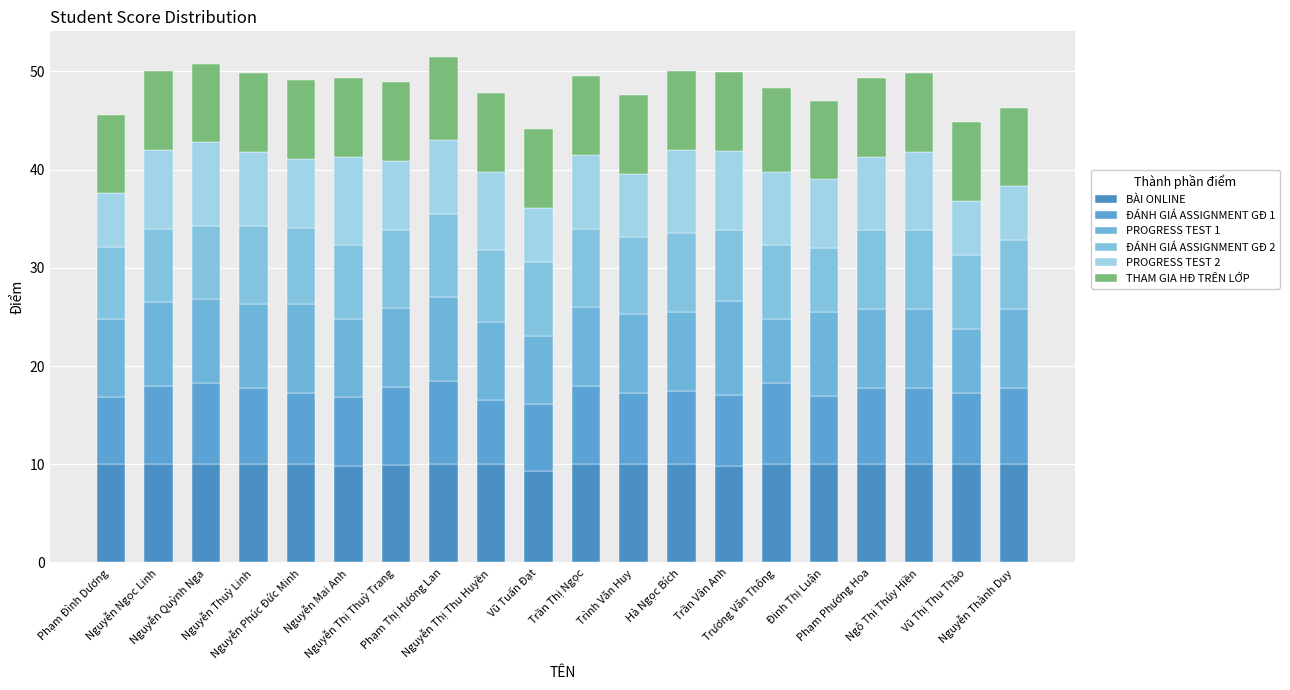

Which series has the largest range (max minus min)?

PROGRESS TEST 2